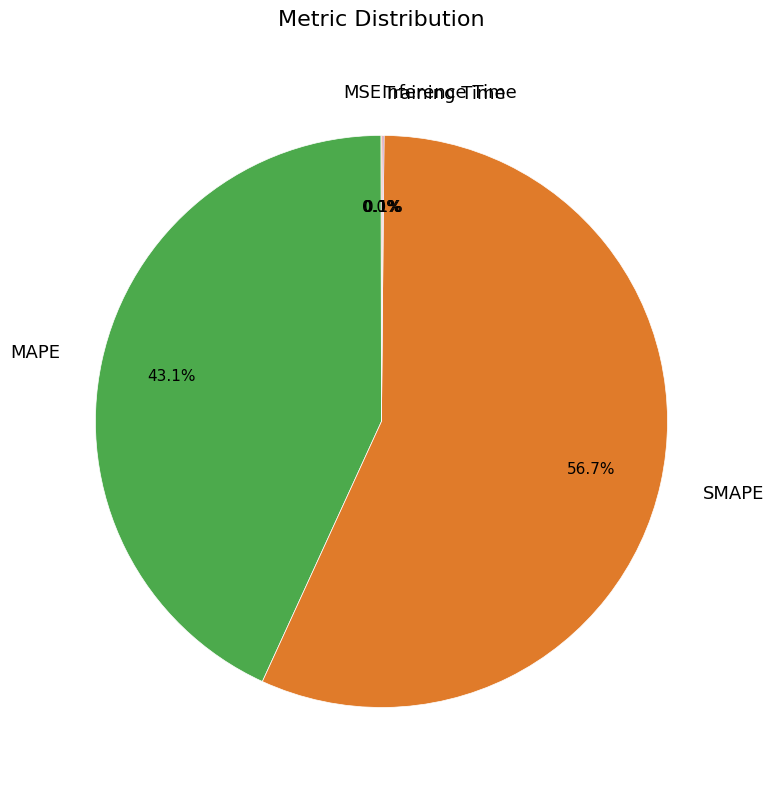

How much of the chart is everything except MAPE?

56.9%